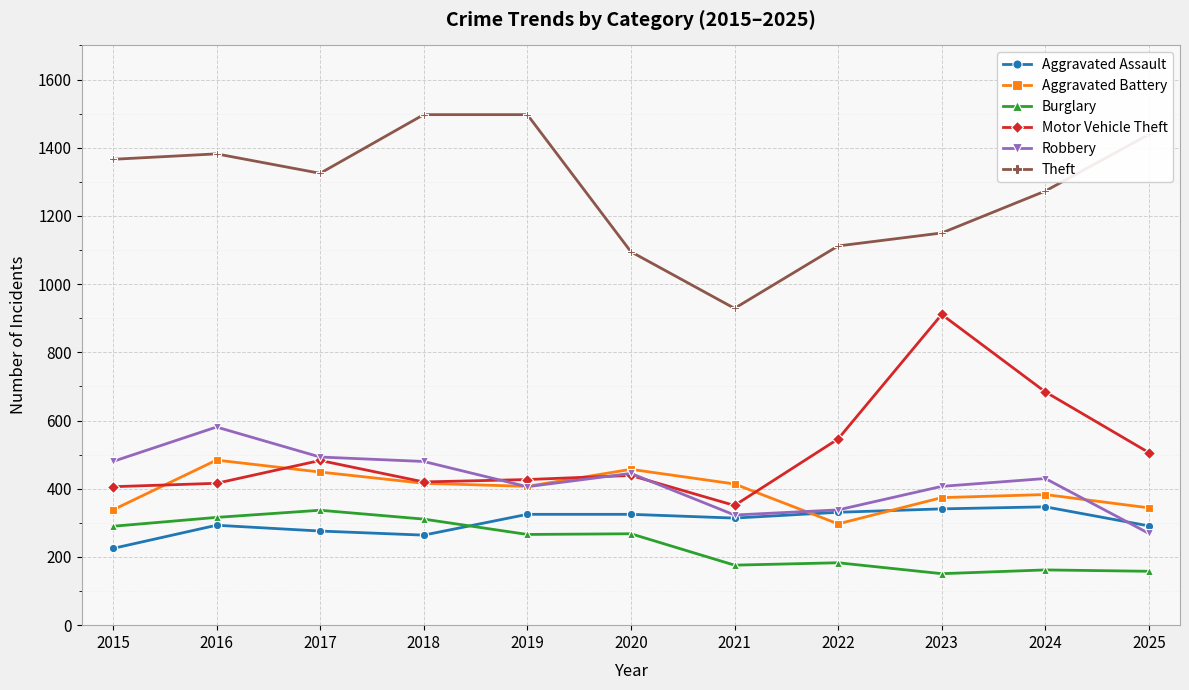

Where is Motor Vehicle Theft nearest to the value 631?

2024